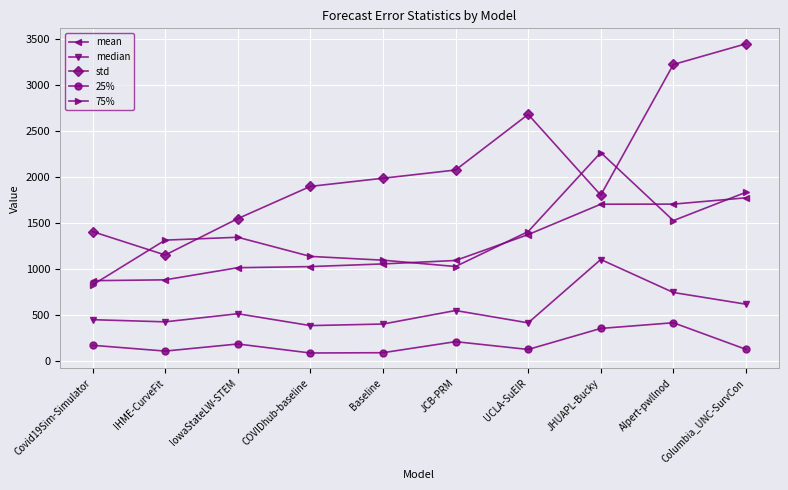

Which series changed the most between Covid19Sim-Simulator and IHME-CurveFit?

75%